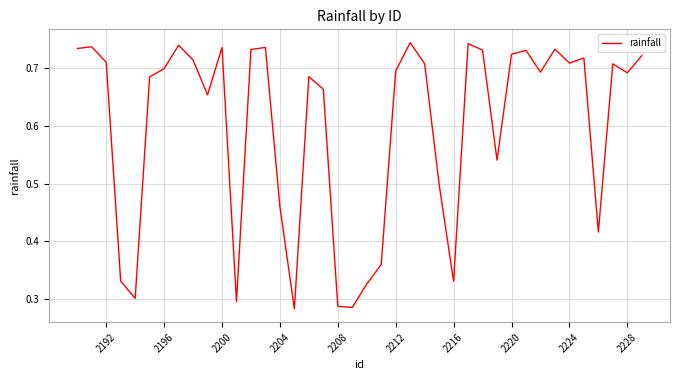

What is the value of the 1st point from the left?

0.7